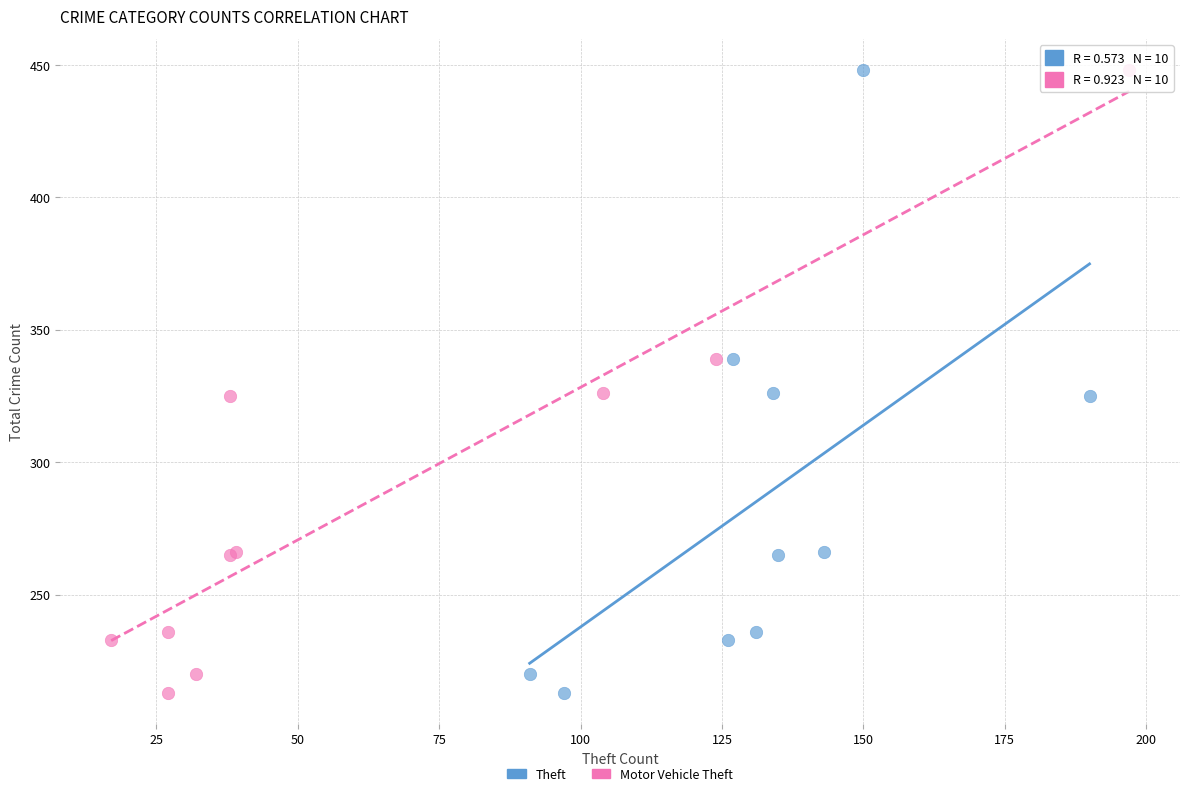

What are all the series names shown in the legend?

Theft, Motor Vehicle Theft